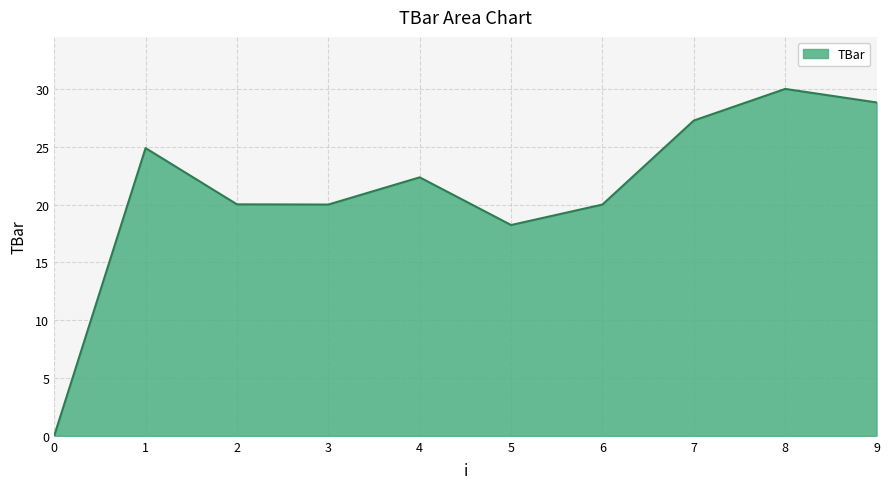

Where is the first local maximum?

1